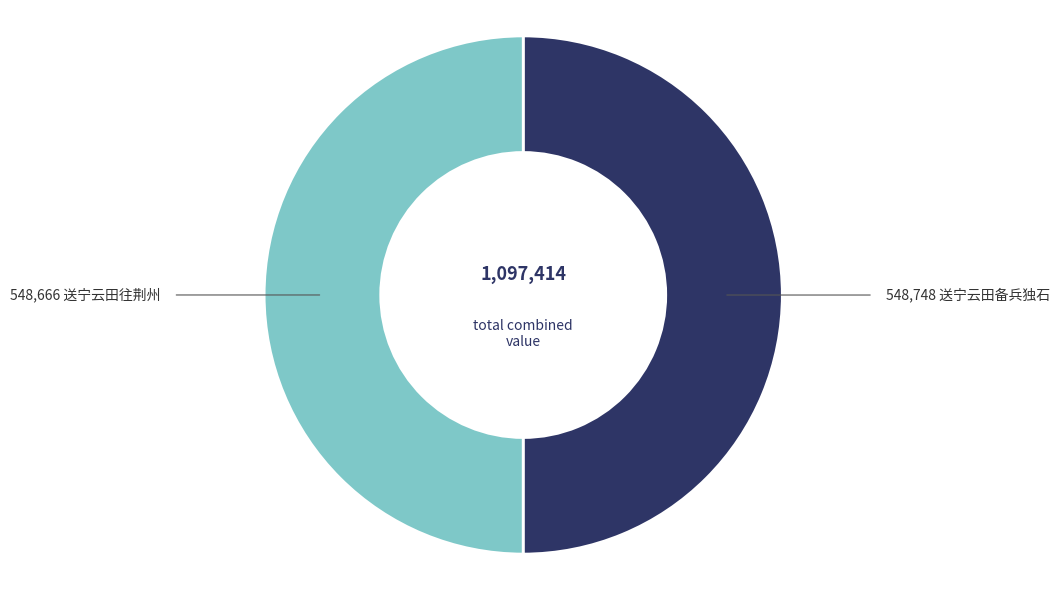

Rank the categories by value from highest to lowest.

送宁云田备兵独石, 送宁云田往荆州